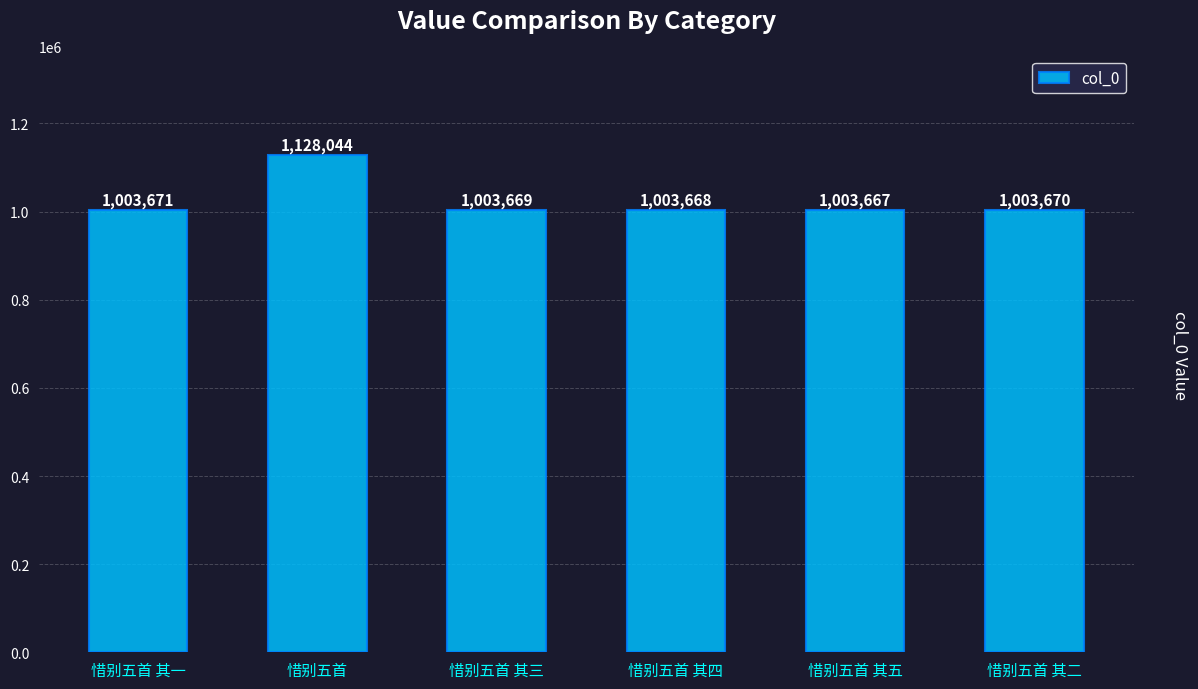

List the labels in order of value, smallest first.

惜别五首 其五, 惜别五首 其四, 惜别五首 其三, 惜别五首 其二, 惜别五首 其一, 惜别五首